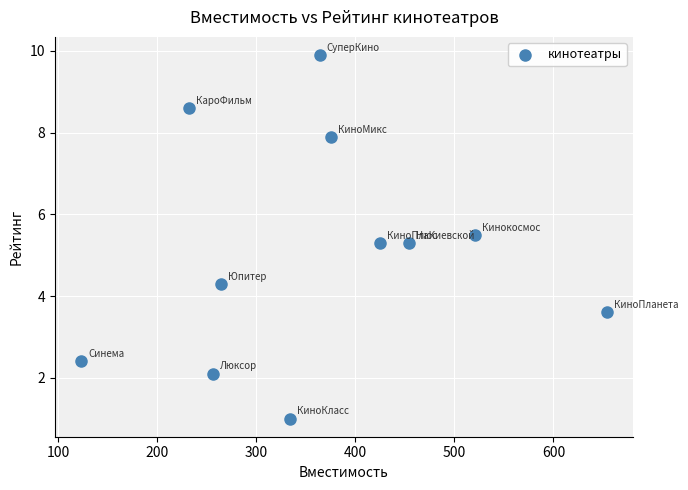

What is the average X value?

363.8